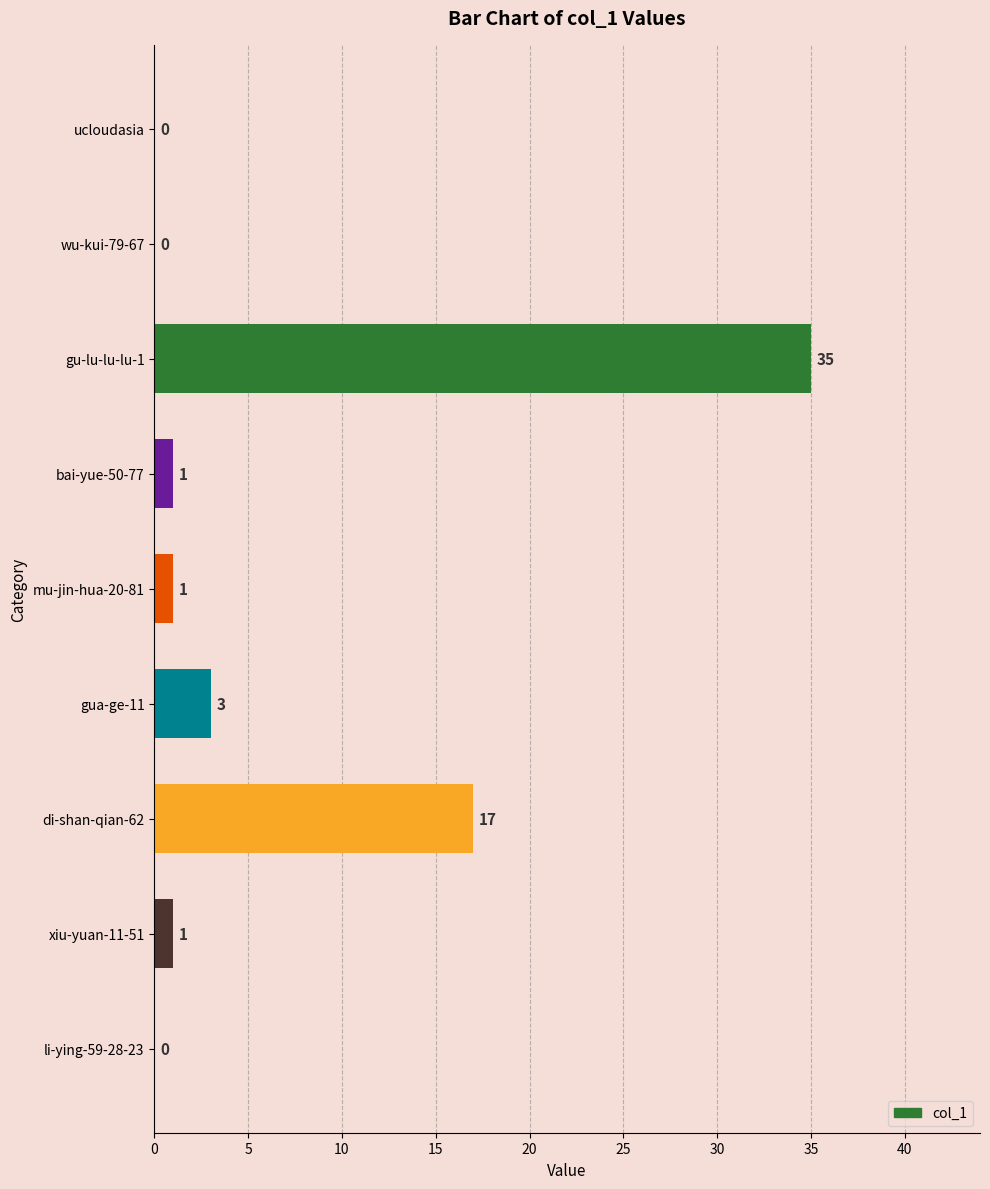

At which category does the chart reach its peak across all series?

gu-lu-lu-lu-1